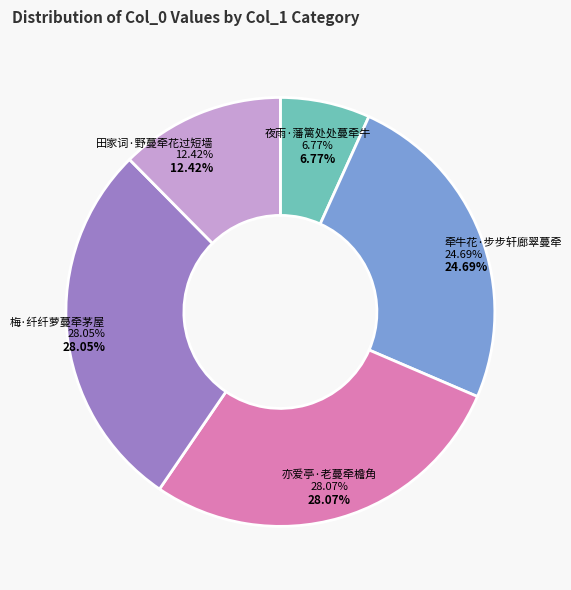

What is the total percentage of 梅·纤纤萝蔓牵茅屋 and 田家词·野蔓牵花过短墙?

40.5%